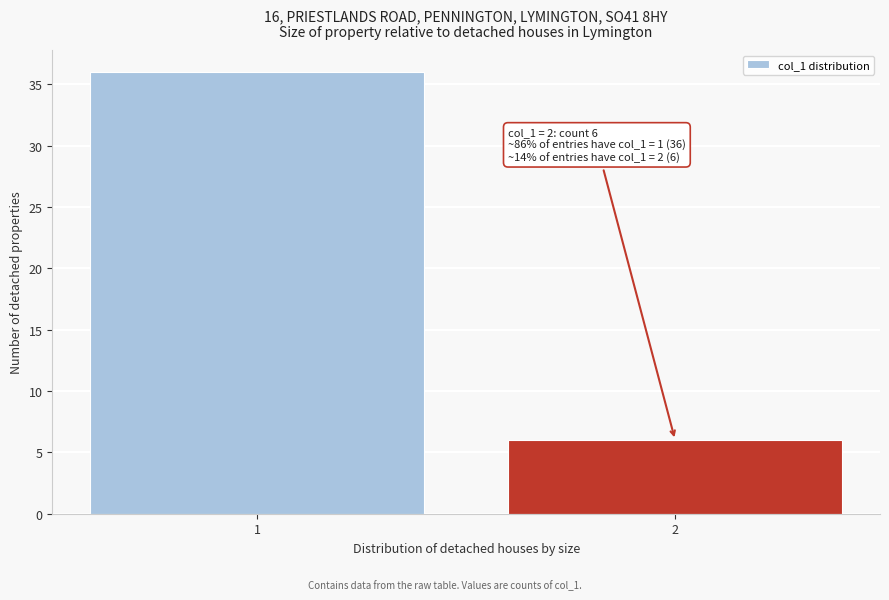

Reading right to left, transcribe all the data shown in this chart.

6	36